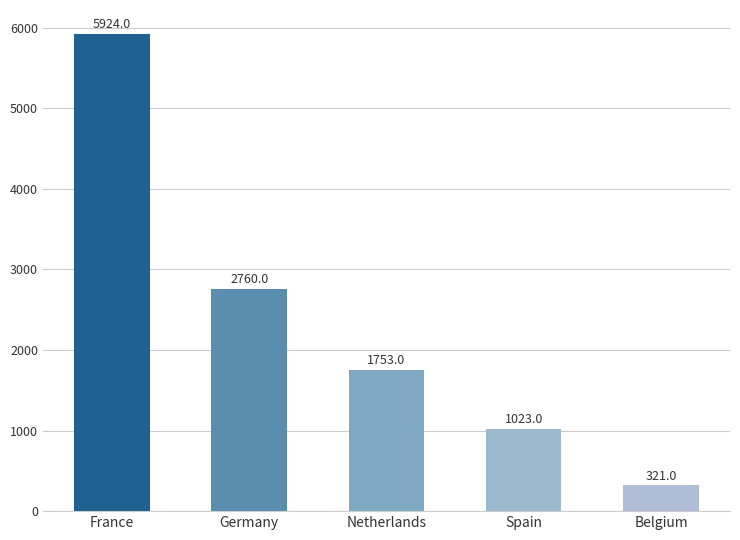

Which label corresponds to the largest value in the chart?

France